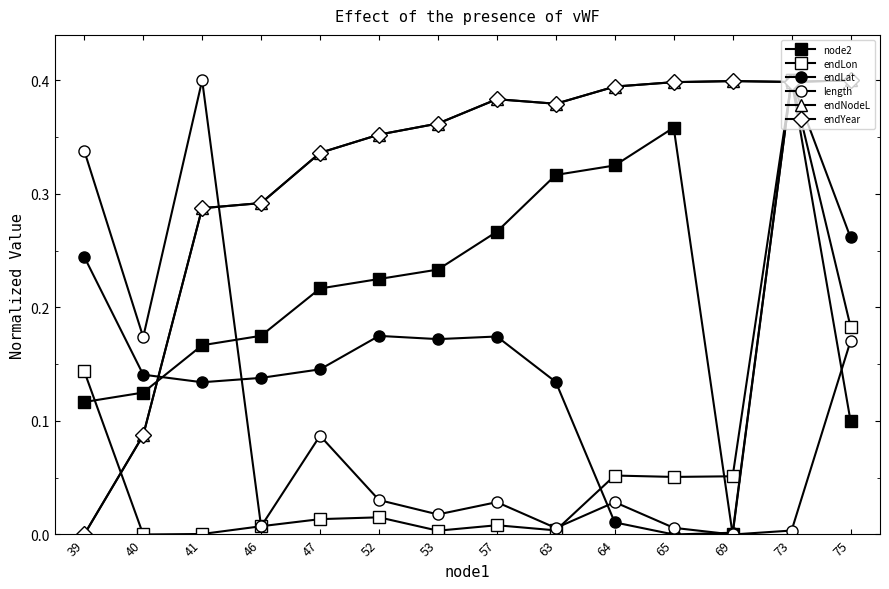

What is the sum of all endLat values?

2.1